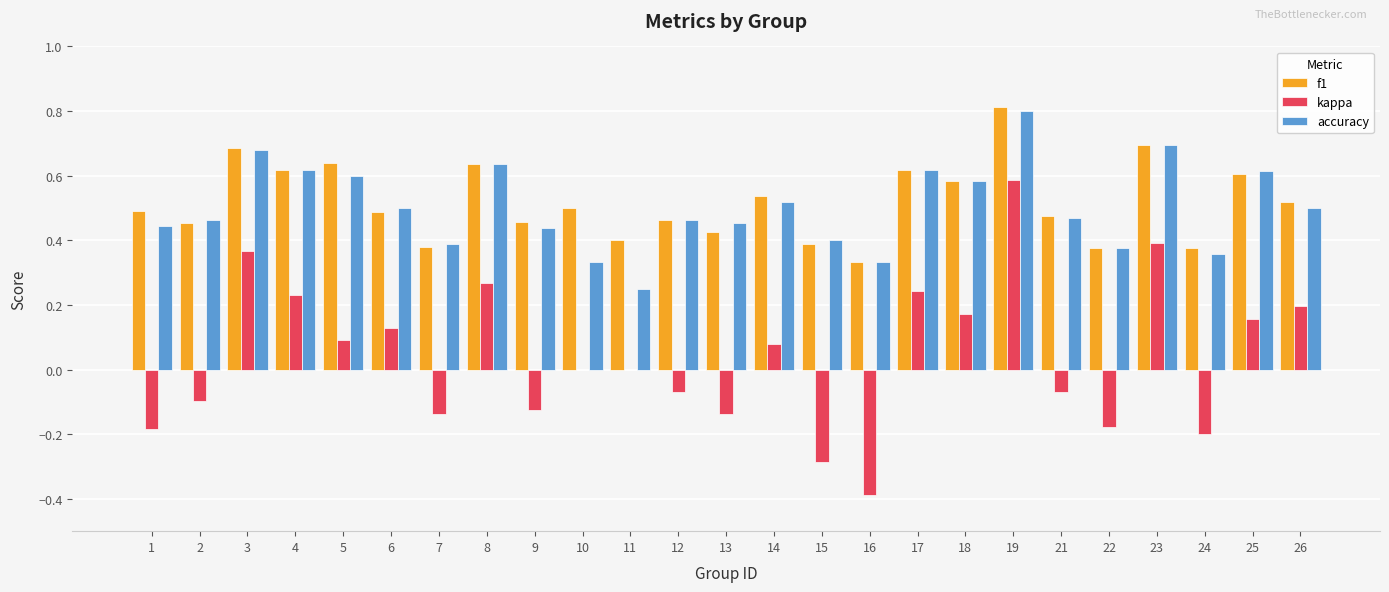

What is the sum of all kappa values?

1.0